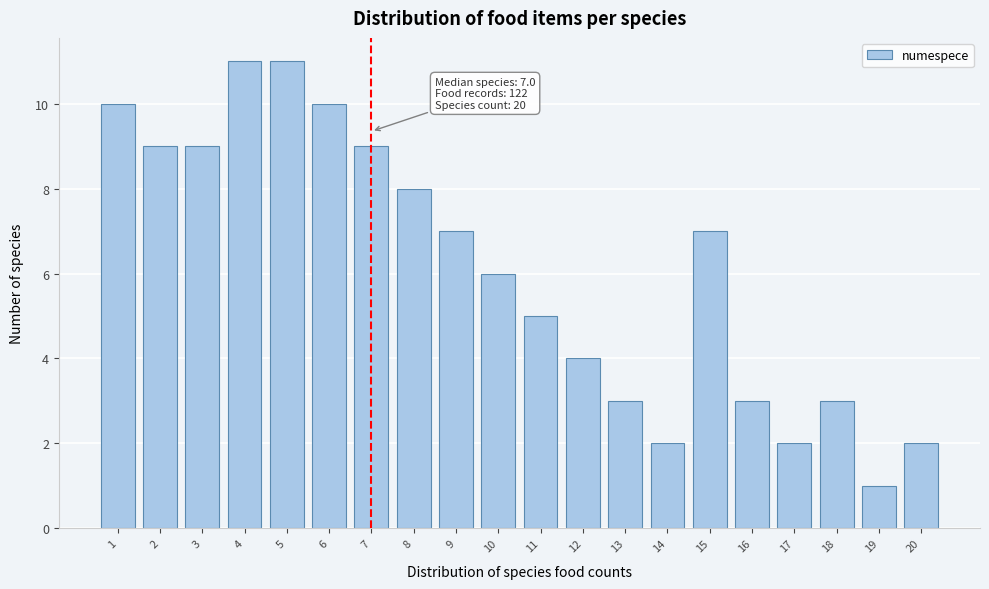

Reading left to right, transcribe all the data shown in this chart.

10	9	9	11	11	10	9	8	7	6	5	4	3	2	7	3	2	3	1	2